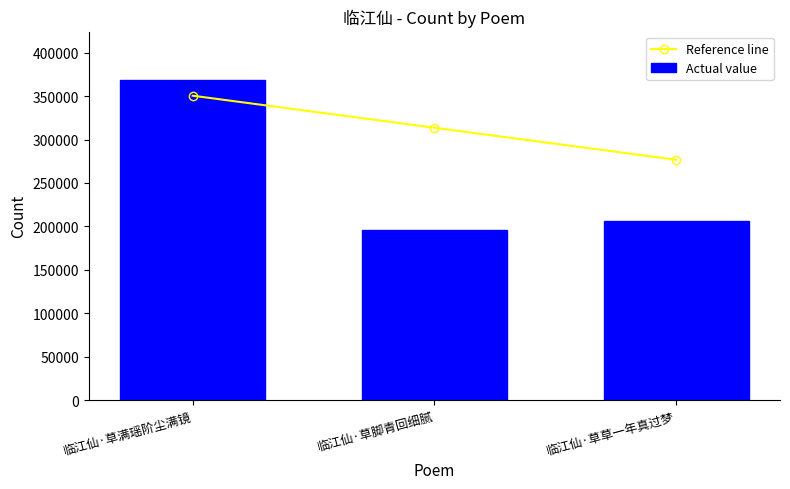

What is the average value of the Reference line series?

313621.1